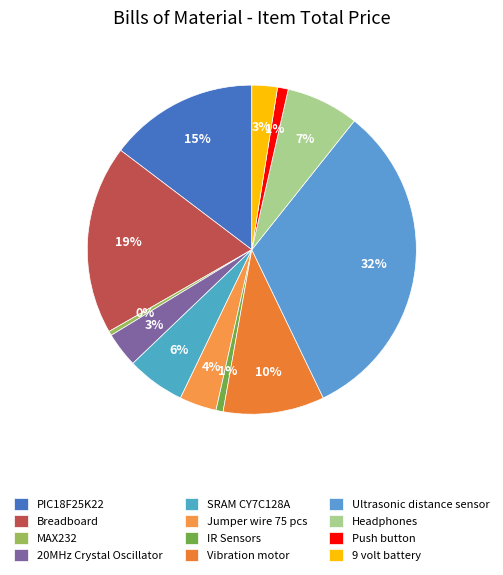

Does any single category account for the majority?

No